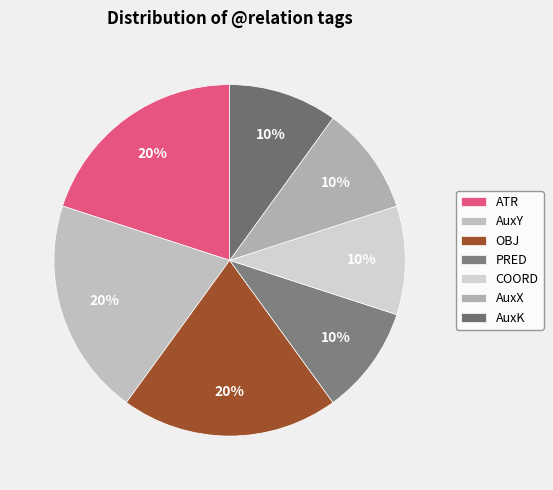

What percentage is NOT represented by PRED?

90.0%